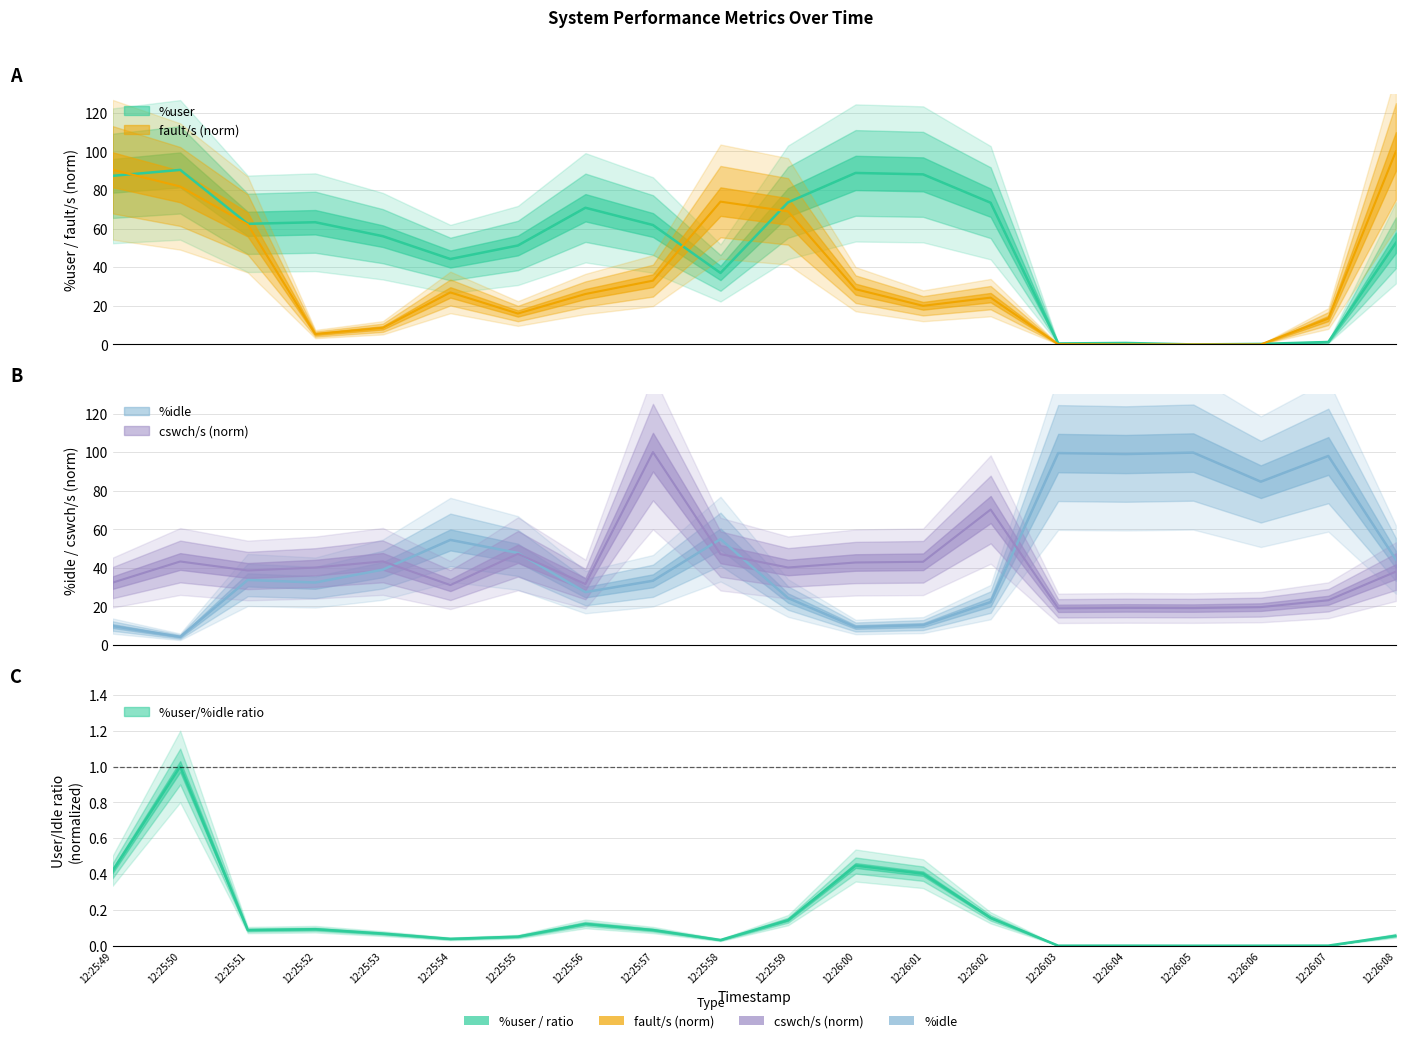

Where is the first local maximum for %user?

12:25:50